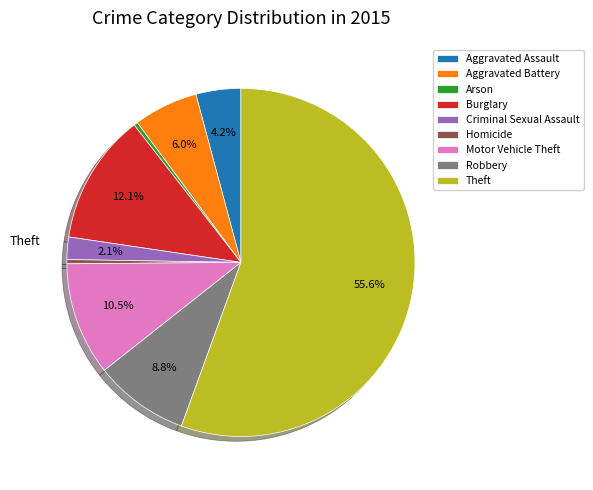

Is there a majority slice in this chart?

Yes